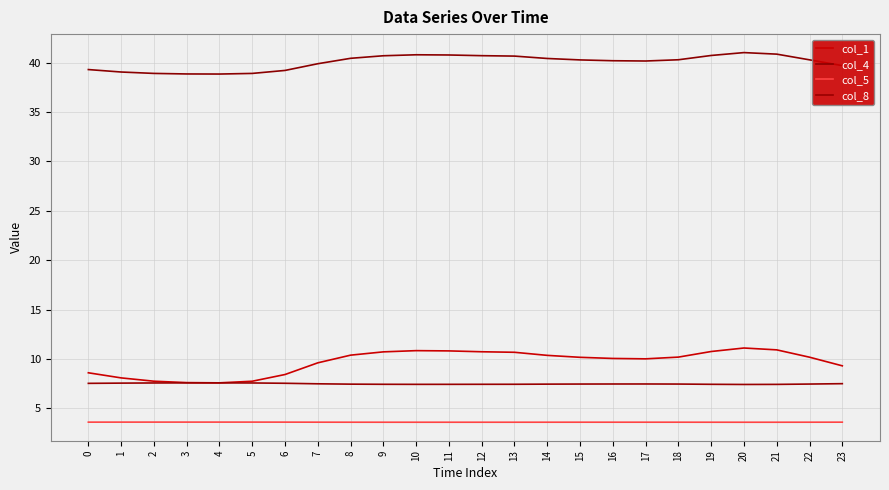

Does the chart have visible grid lines?

Yes